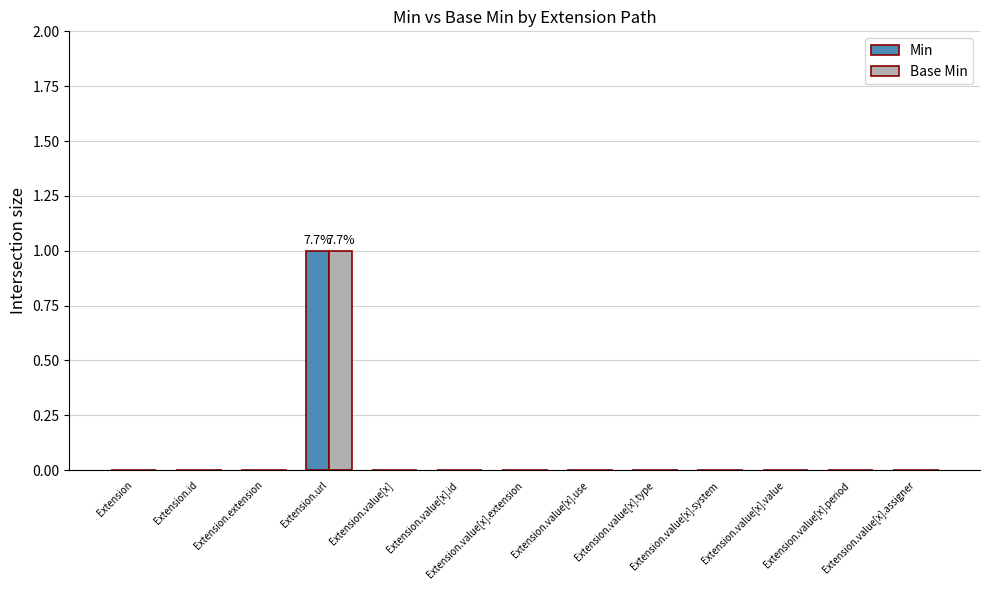

Does the chart contain stacked bars?

No